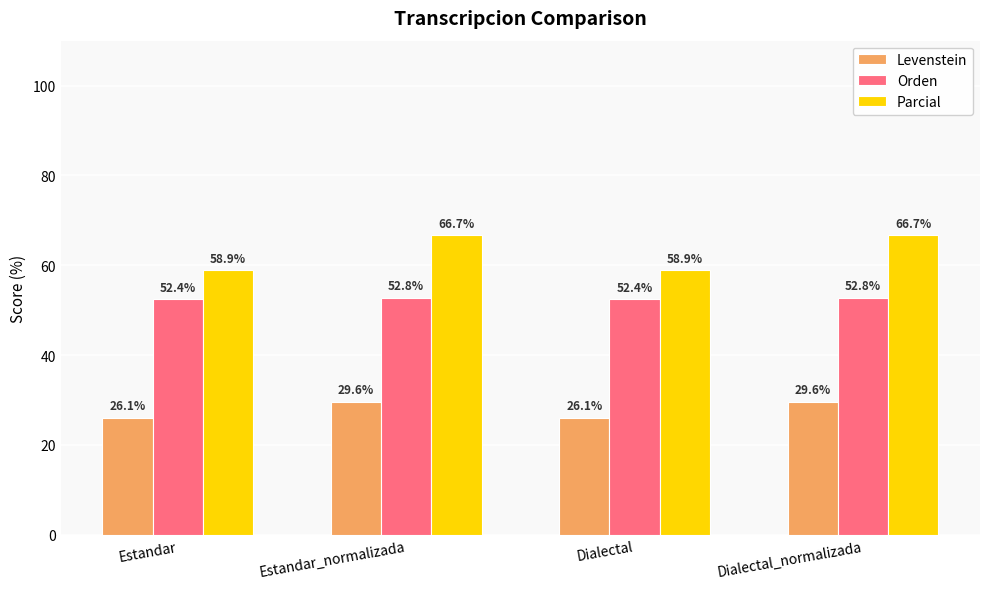

What is the sum of all Orden values?

210.4